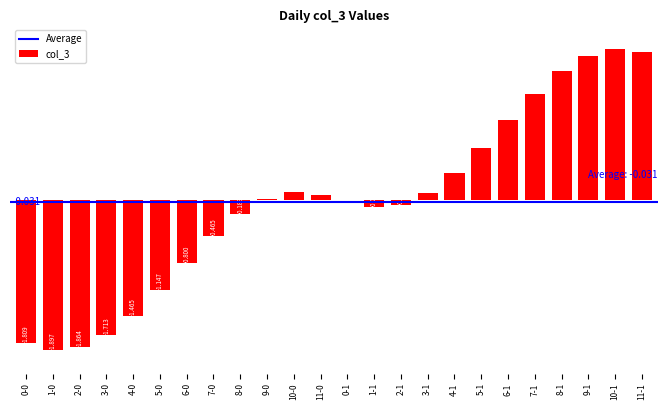

How many values are above zero?

12